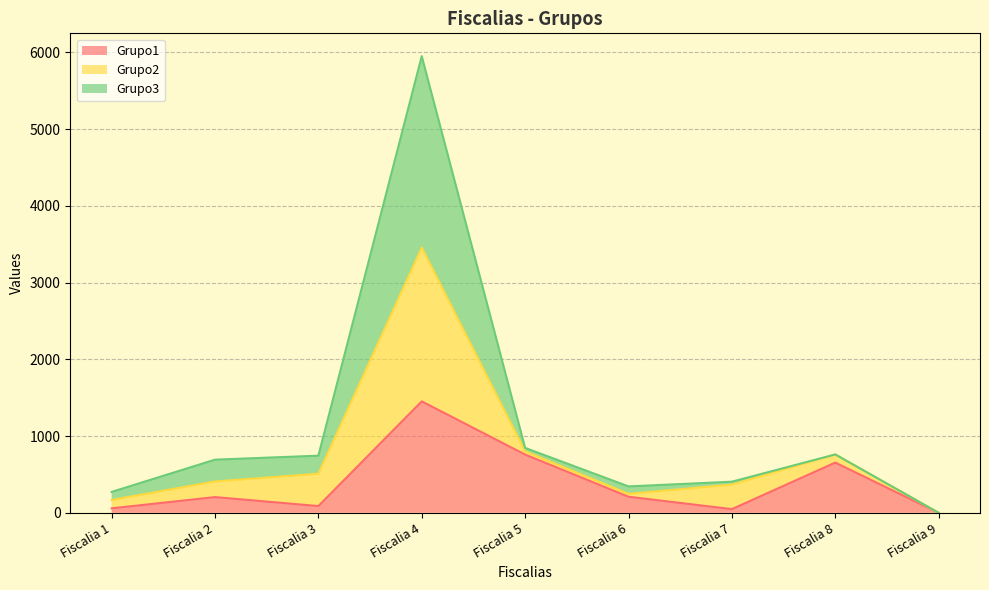

Where is the first local maximum for Grupo1?

Fiscalia 2